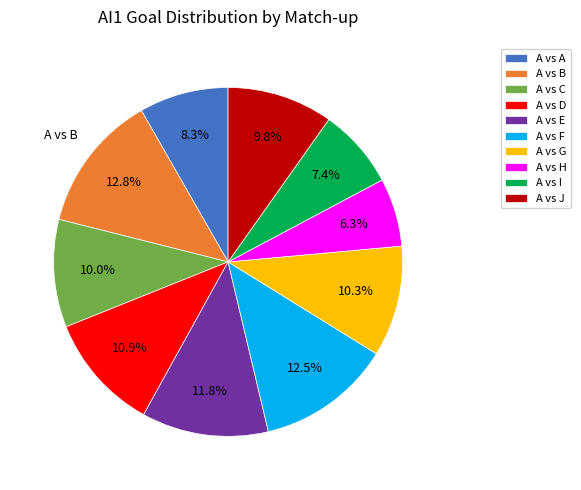

How many segments does this pie chart have?

10